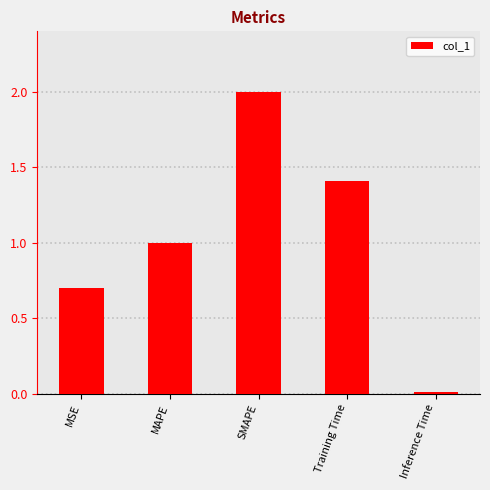

Which category has the highest value across all series?

SMAPE